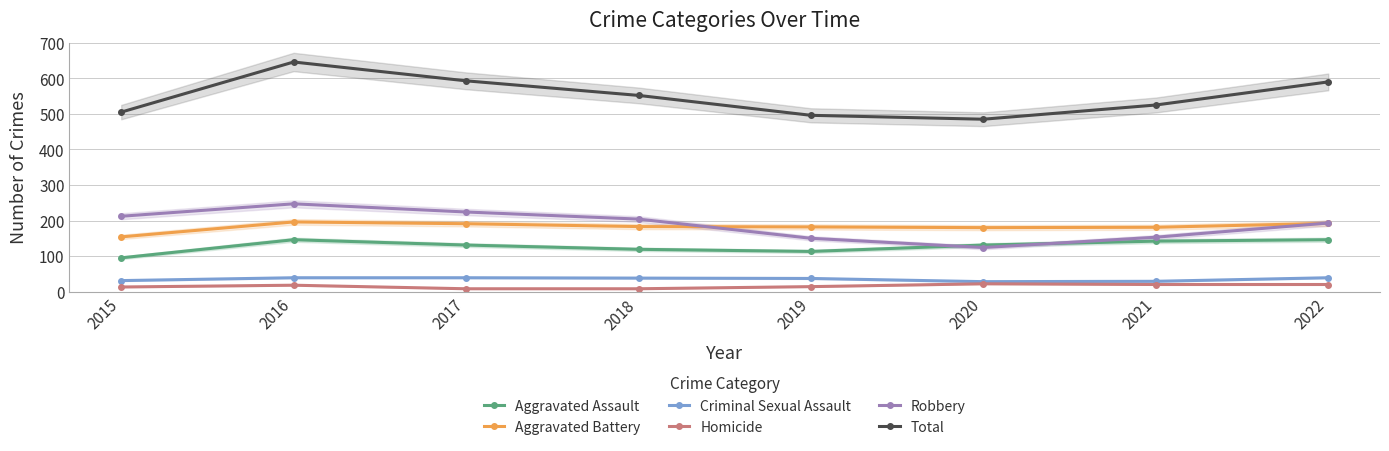

In Homicide, how many points are higher than both neighbors (excluding endpoints)?

2